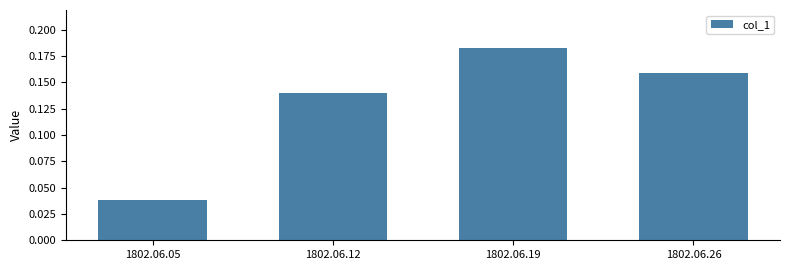

Is it true that the value at 1802.06.12 is 0.2?

False